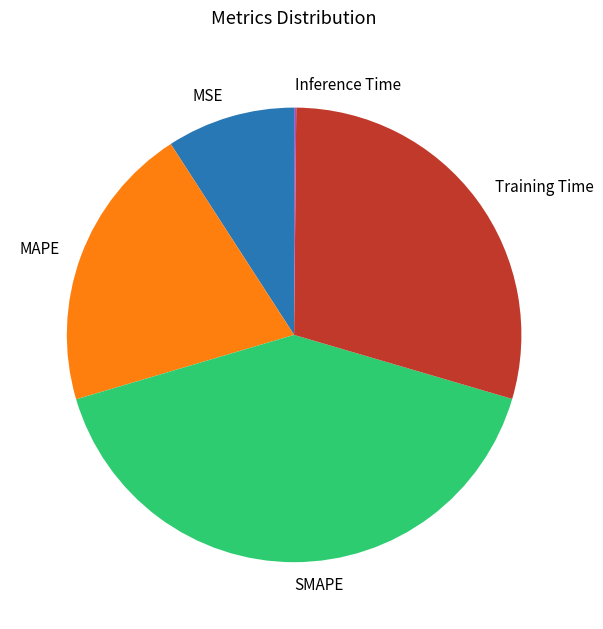

Which category has the biggest portion of the pie?

SMAPE